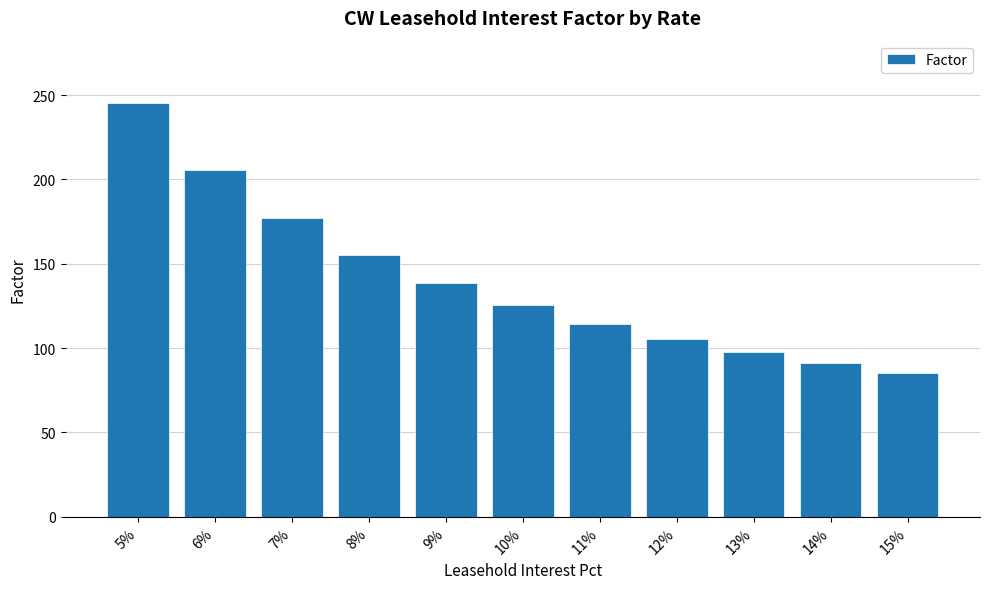

What is the change in value from 6% to 14%?

-114.4